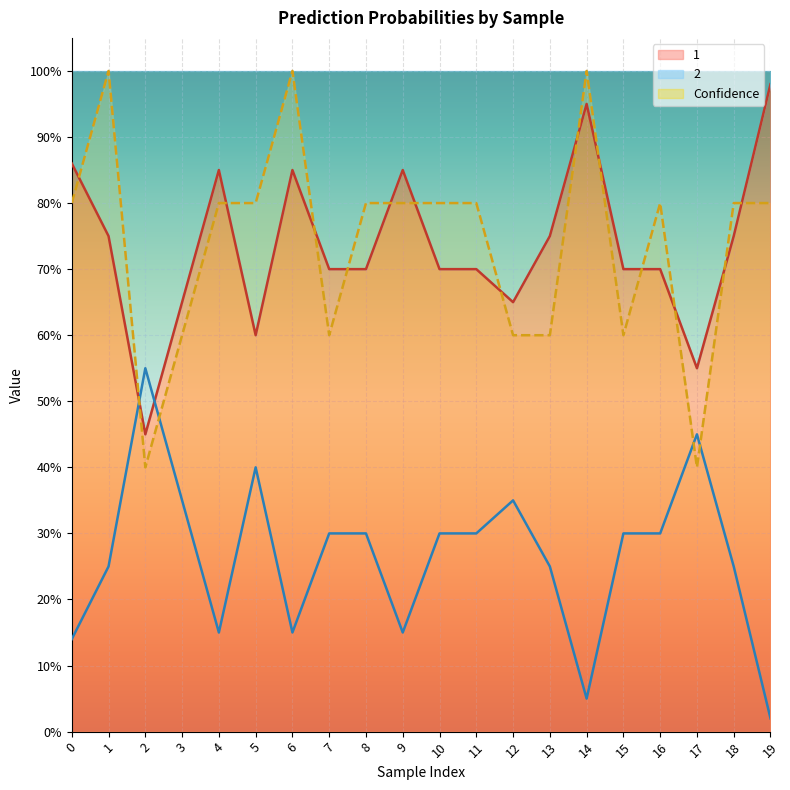

What is the value of the Confidence point at the 8th from the left?

0.6